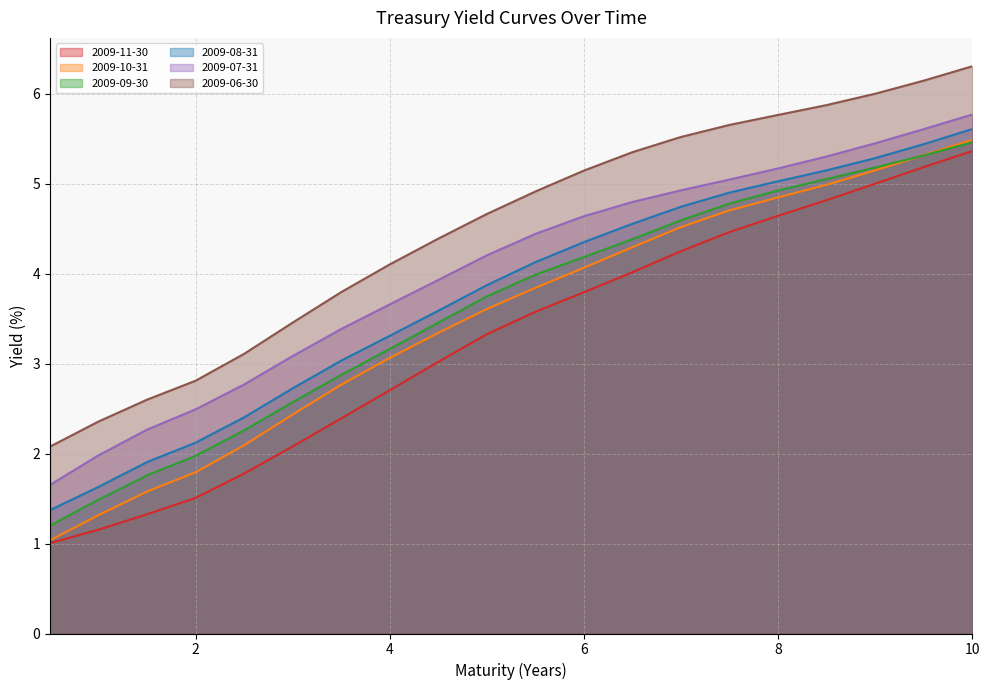

Reading left to right, what are all the values shown in this chart?

2009-11-30: 0.5=1.0	1.0=1.2	1.5=1.3	2.0=1.5	2.5=1.8	3.0=2.1	3.5=2.4	4.0=2.7	4.5=3.0	5.0=3.3	5.5=3.6	6.0=3.8	6.5=4.0	7.0=4.2	7.5=4.5	8.0=4.6	8.5=4.8	9.0=5.0	9.5=5.2	10.0=5.4
2009-10-31: 0.5=1.0	1.0=1.3	1.5=1.6	2.0=1.8	2.5=2.1	3.0=2.4	3.5=2.8	4.0=3.1	4.5=3.3	5.0=3.6	5.5=3.8	6.0=4.1	6.5=4.3	7.0=4.5	7.5=4.7	8.0=4.8	8.5=5.0	9.0=5.1	9.5=5.3	10.0=5.5
2009-09-30: 0.5=1.2	1.0=1.5	1.5=1.8	2.0=2.0	2.5=2.3	3.0=2.6	3.5=2.9	4.0=3.2	4.5=3.5	5.0=3.7	5.5=4.0	6.0=4.2	6.5=4.4	7.0=4.6	7.5=4.8	8.0=4.9	8.5=5.1	9.0=5.2	9.5=5.3	10.0=5.5
2009-08-31: 0.5=1.4	1.0=1.6	1.5=1.9	2.0=2.1	2.5=2.4	3.0=2.7	3.5=3.0	4.0=3.3	4.5=3.6	5.0=3.9	5.5=4.1	6.0=4.4	6.5=4.6	7.0=4.7	7.5=4.9	8.0=5.0	8.5=5.1	9.0=5.3	9.5=5.4	10.0=5.6
2009-07-31: 0.5=1.7	1.0=2.0	1.5=2.3	2.0=2.5	2.5=2.8	3.0=3.1	3.5=3.4	4.0=3.7	4.5=3.9	5.0=4.2	5.5=4.4	6.0=4.6	6.5=4.8	7.0=4.9	7.5=5.0	8.0=5.2	8.5=5.3	9.0=5.4	9.5=5.6	10.0=5.8
2009-06-30: 0.5=2.1	1.0=2.4	1.5=2.6	2.0=2.8	2.5=3.1	3.0=3.5	3.5=3.8	4.0=4.1	4.5=4.4	5.0=4.7	5.5=4.9	6.0=5.1	6.5=5.3	7.0=5.5	7.5=5.7	8.0=5.8	8.5=5.9	9.0=6.0	9.5=6.1	10.0=6.3